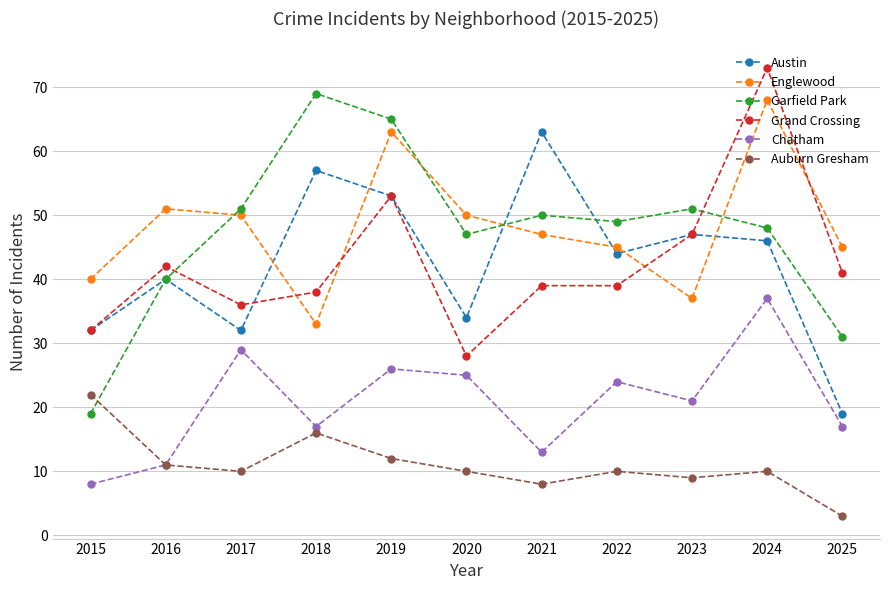

Count the number of data series in this chart.

6